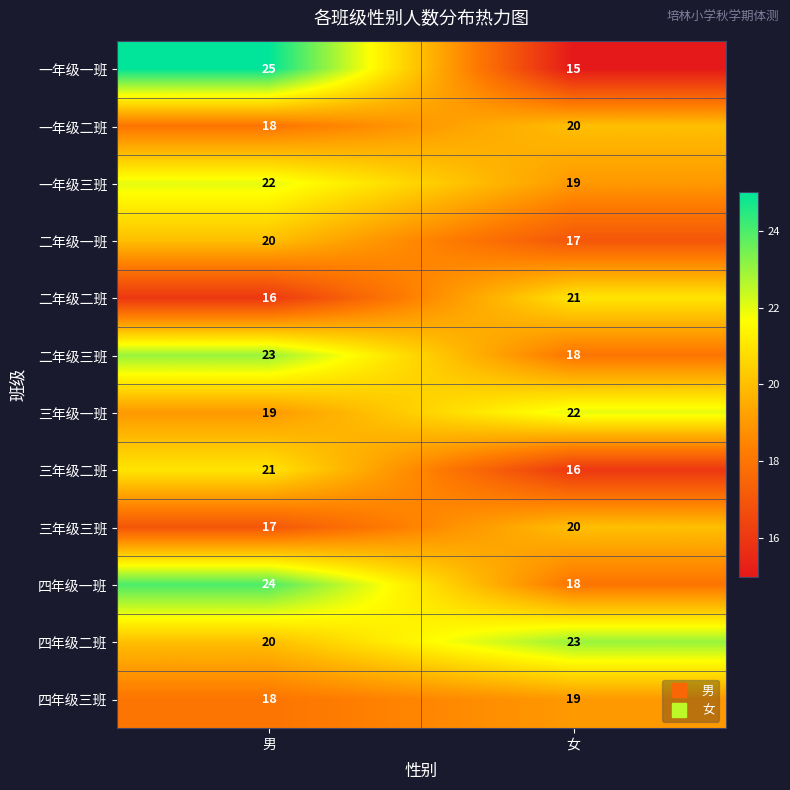

The 三年级一班 series shows 19 at 男. True or false?

True